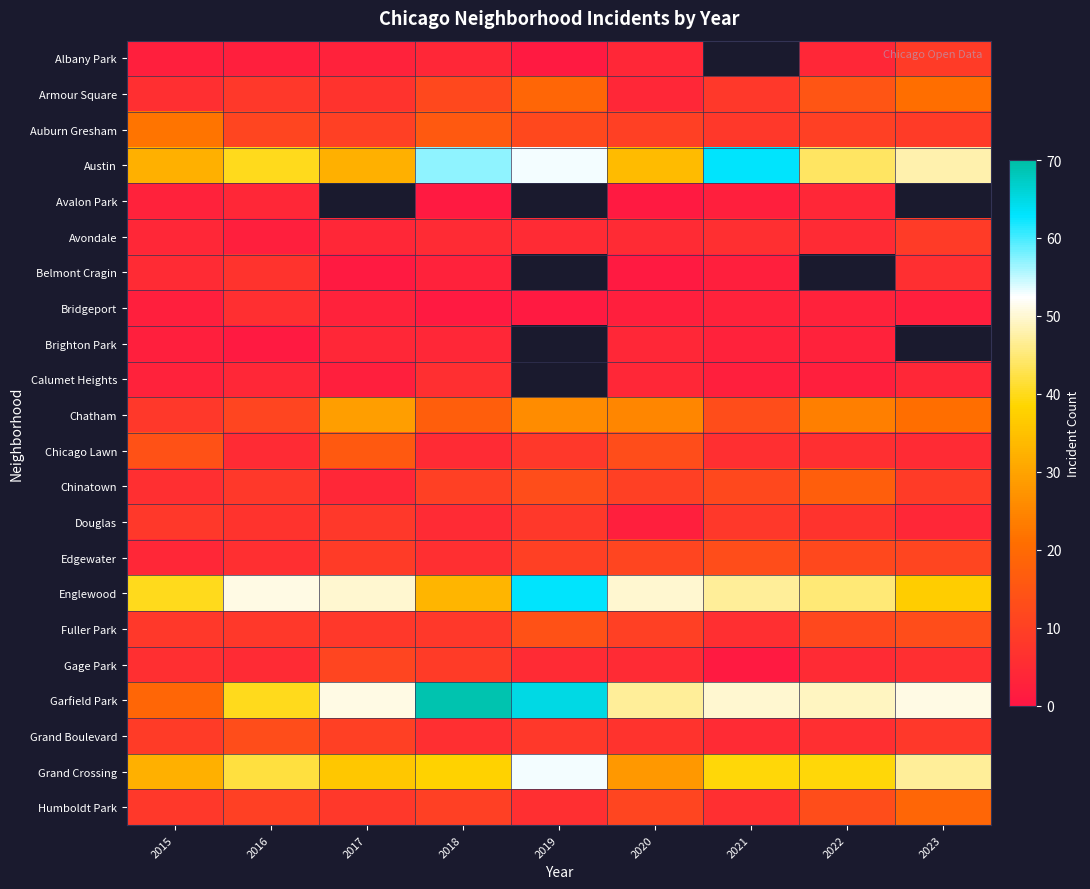

Between 2015 and 2022, which series saw the biggest shift?

Garfield Park